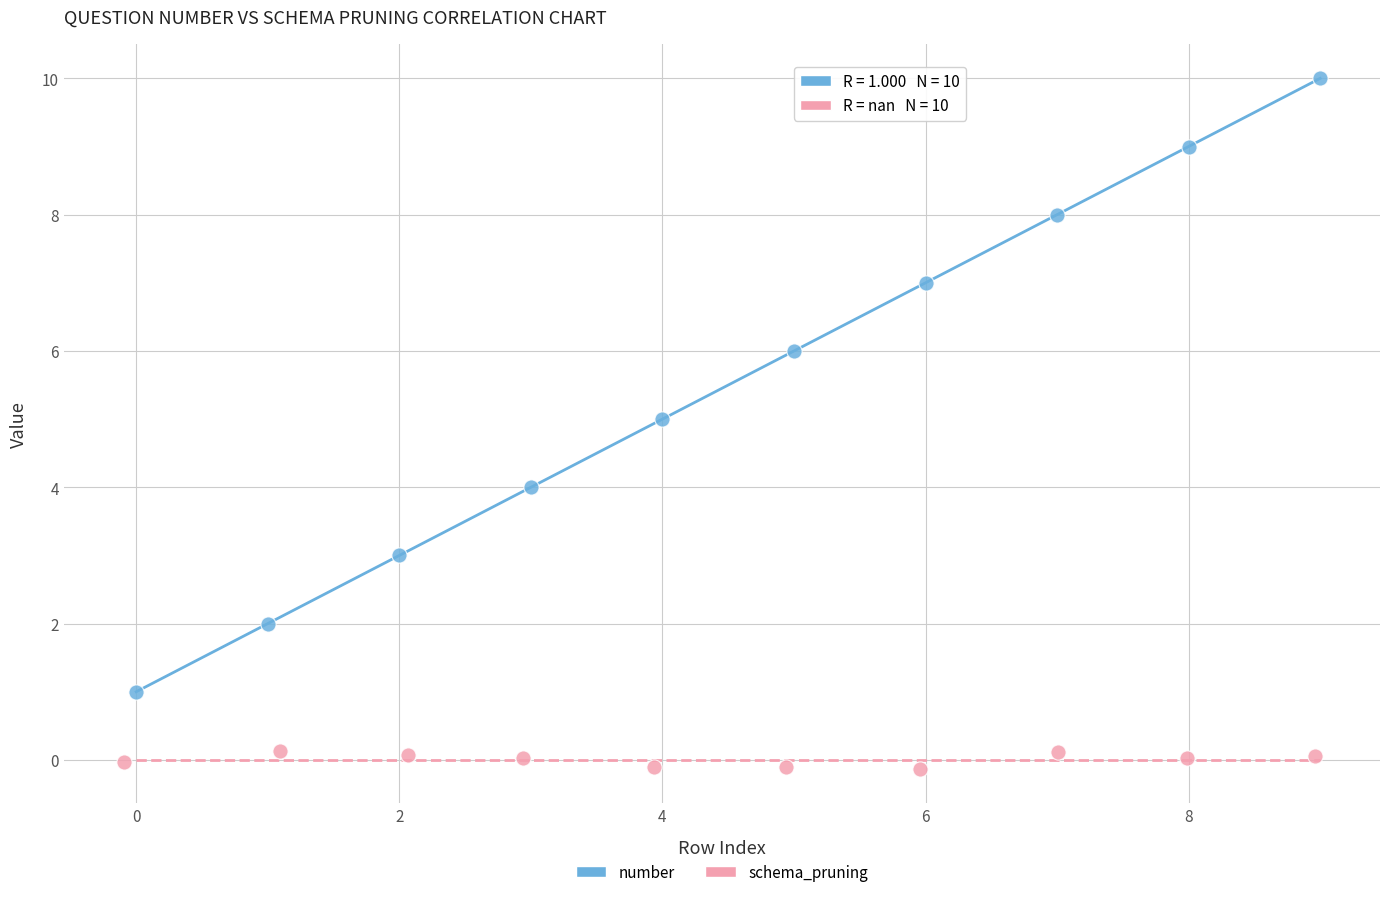

Which series has the widest spread of Y values?

number